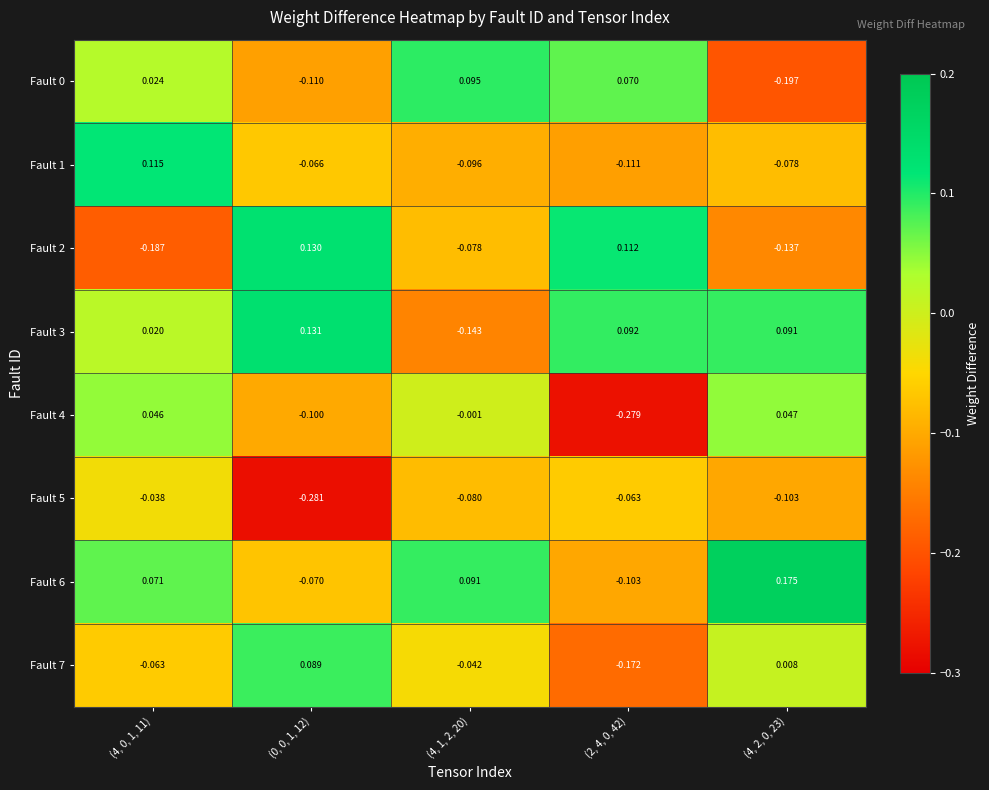

Is the value of Fault 0 at (0, 0, 1, 12) greater than the value of Fault 6 at (4, 0, 1, 11)?

No